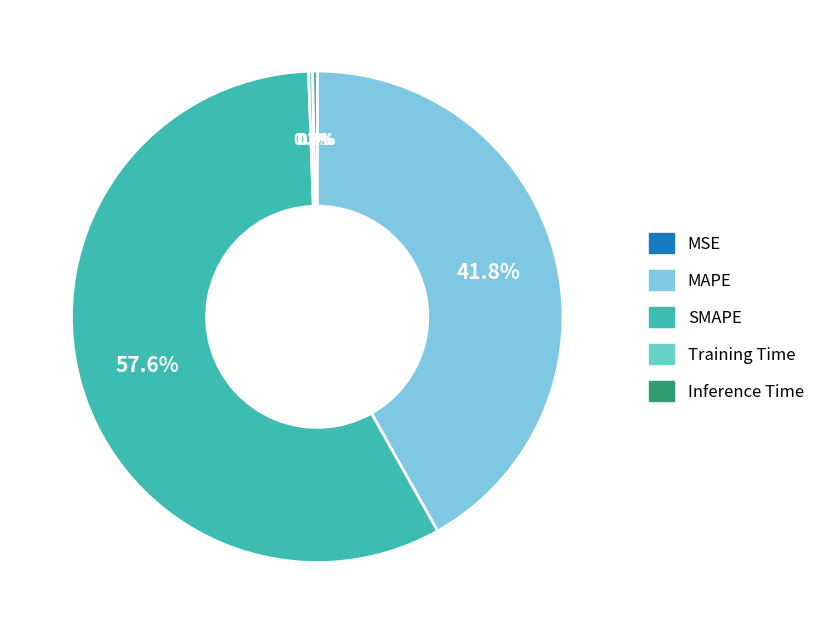

The SMAPE slice represents 45% of the pie. True or false?

False